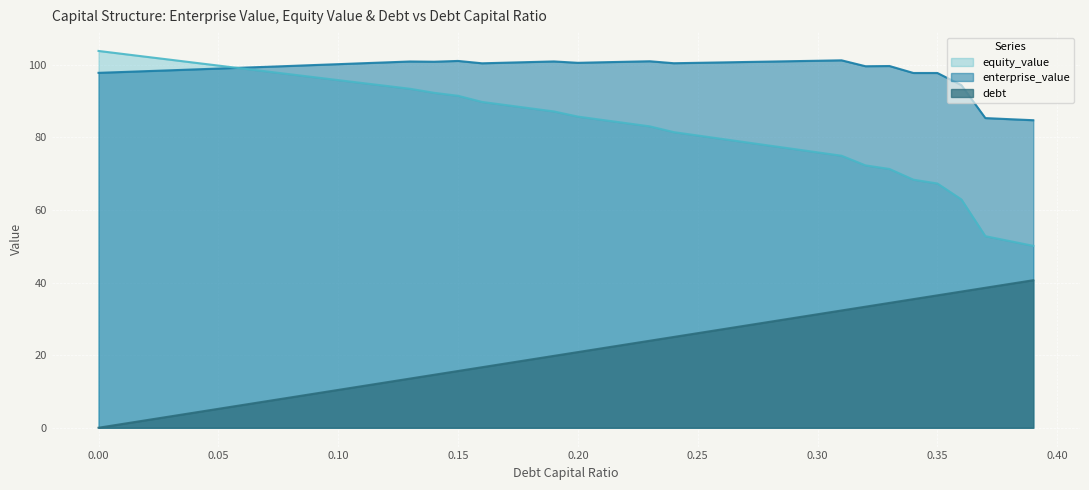

List the series in order of their peak value, highest first.

equity_value, enterprise_value, debt